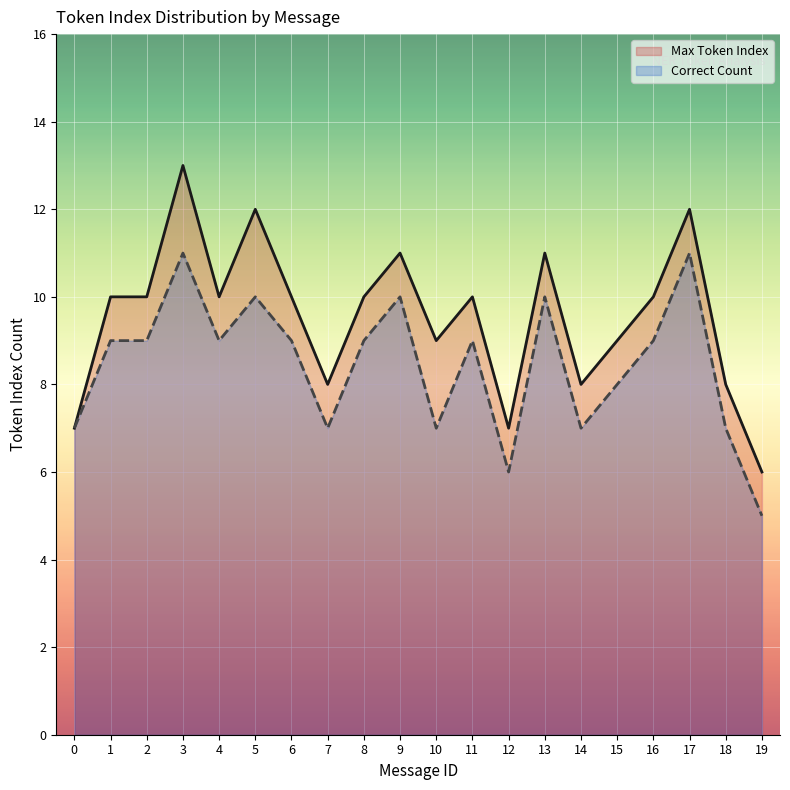

What are all the series names shown in the legend?

Max Token Index, Correct Count